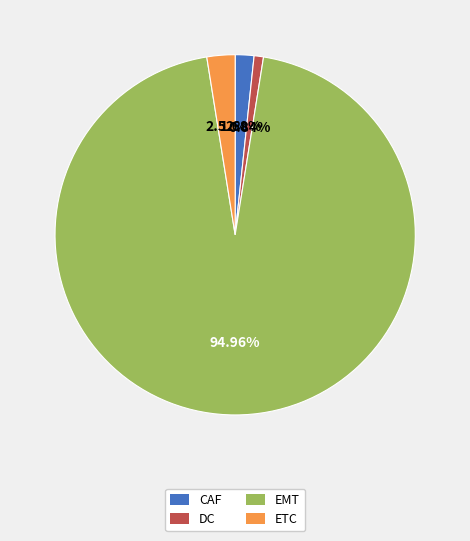

The ETC slice represents 14% of the pie. True or false?

False